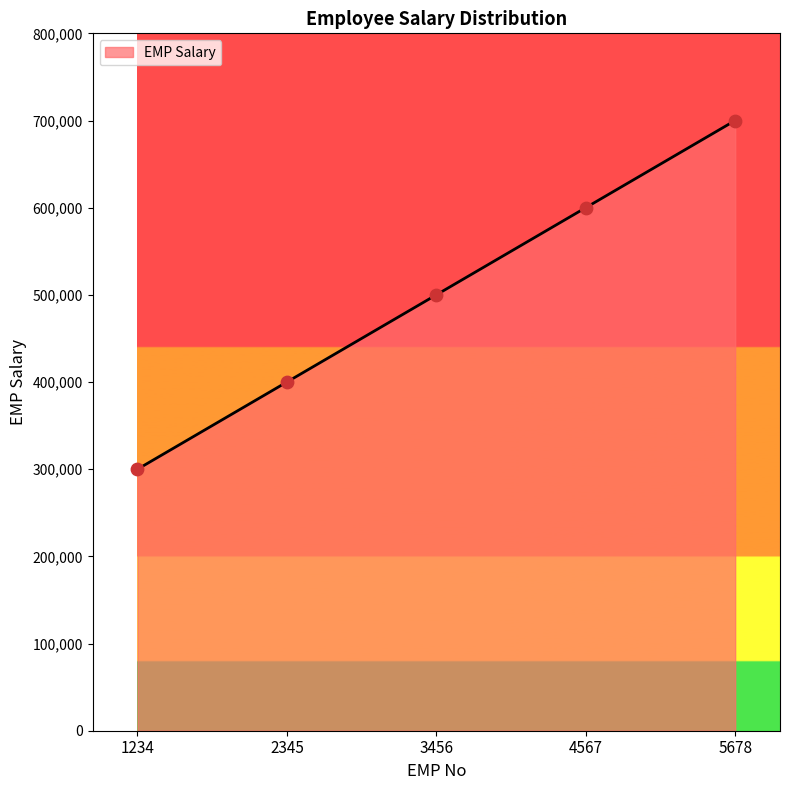

Approximately how many times larger is the value at 4567 compared to 5678?

0.9